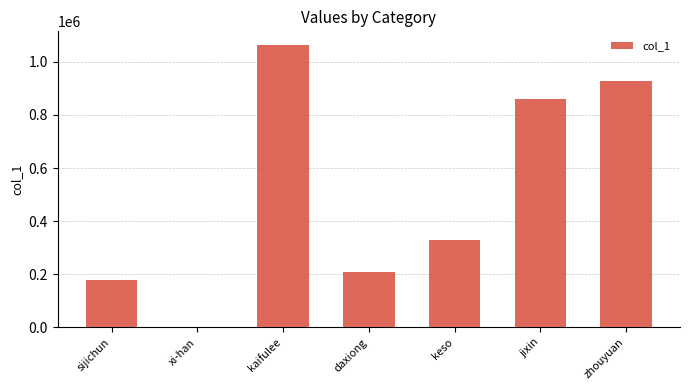

The value at kaifulee is 1062093. True or false?

True